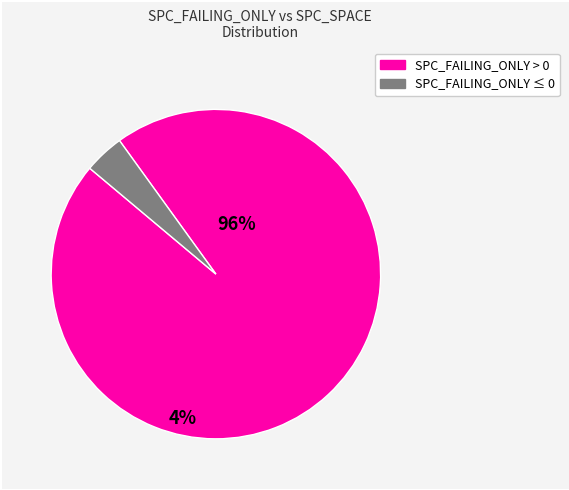

Does any single category account for the majority?

Yes